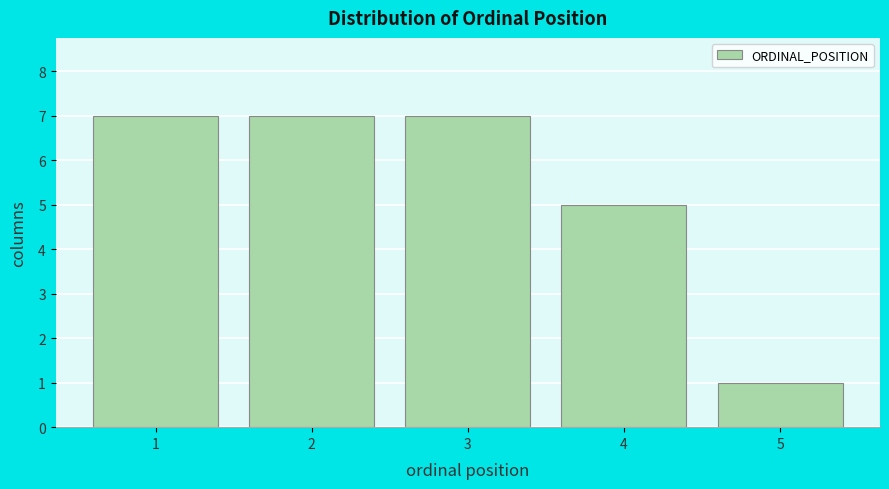

Reading left to right, transcribe this chart: for each bar, give the range it covers on the x-axis and its height. The values are not printed on the chart, so give them approximately, as read against the axis.

0.5 to 1.5: 7
1.5 to 2.5: 7
2.5 to 3.5: 7
3.5 to 4.5: 5
4.5 to 5.5: 1